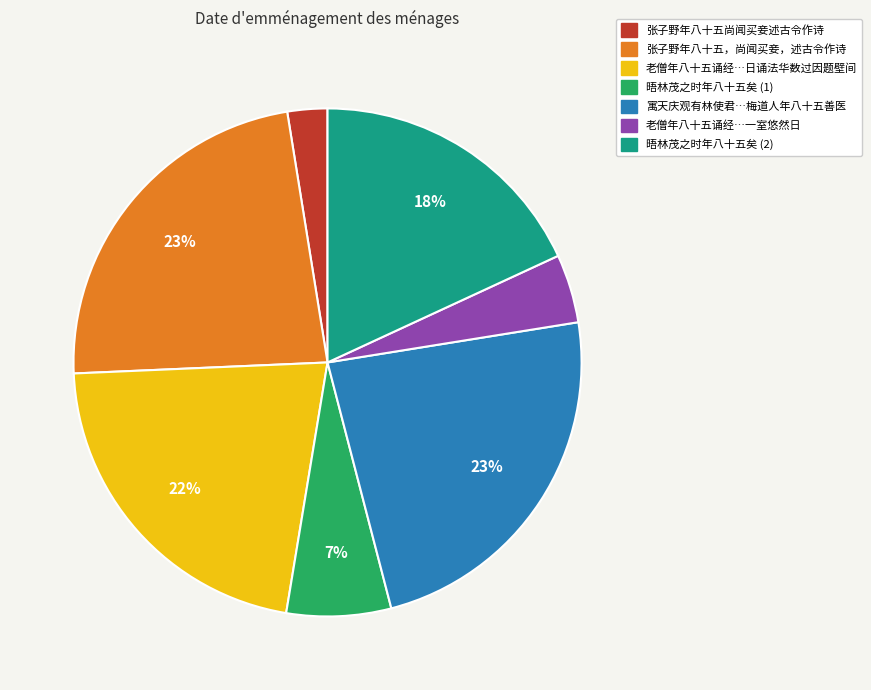

Is there any slice that represents more than half of the pie?

No